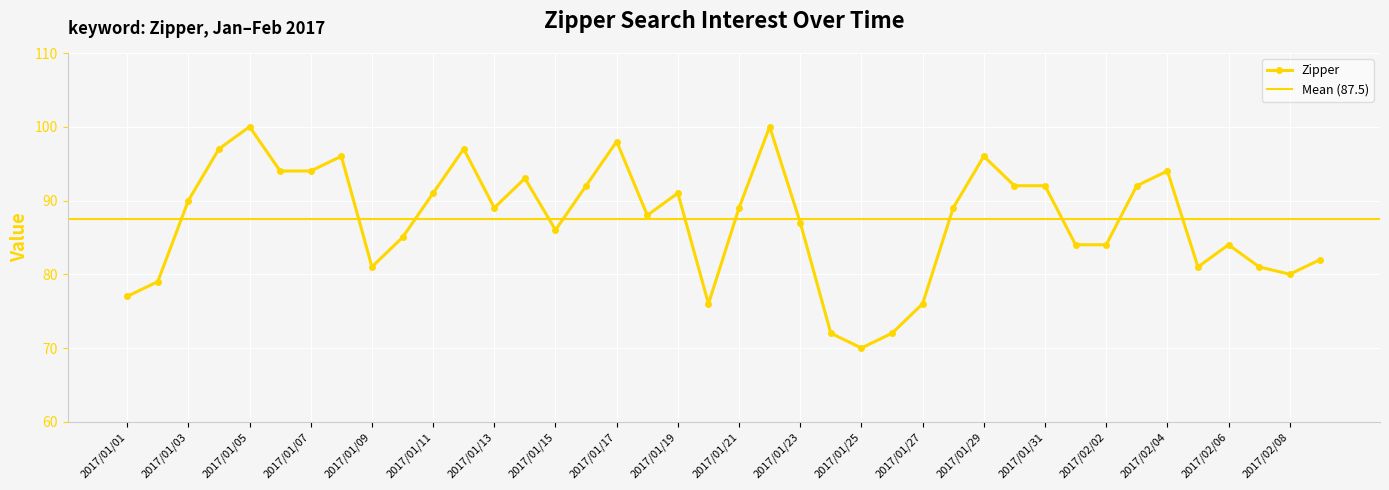

Which label corresponds to the smallest value in the chart?

2017/01/25